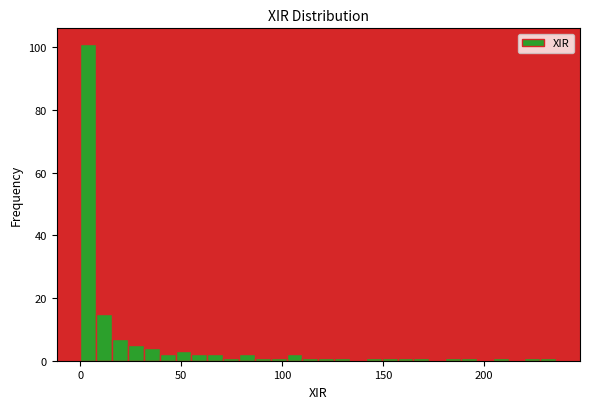

Around what value on the x-axis is the tallest bar? Give the approximate position of its centre, as read against the axis.

5